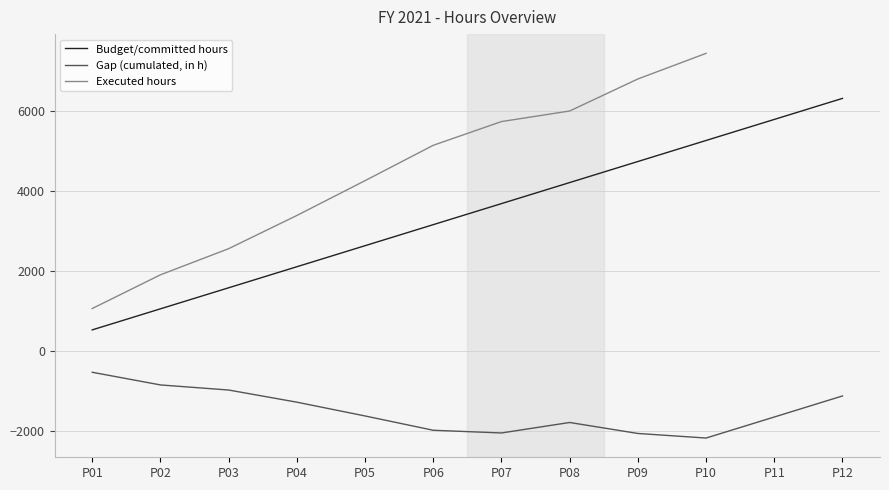

Rank the series by their maximum value, from highest to lowest.

Executed hours, Budget/committed hours, Gap (cumulated, in h)